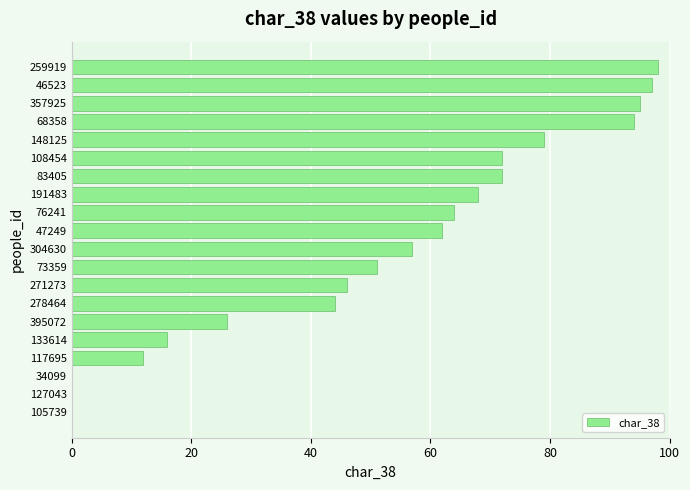

Is it true that the value at 148125 is 79?

True